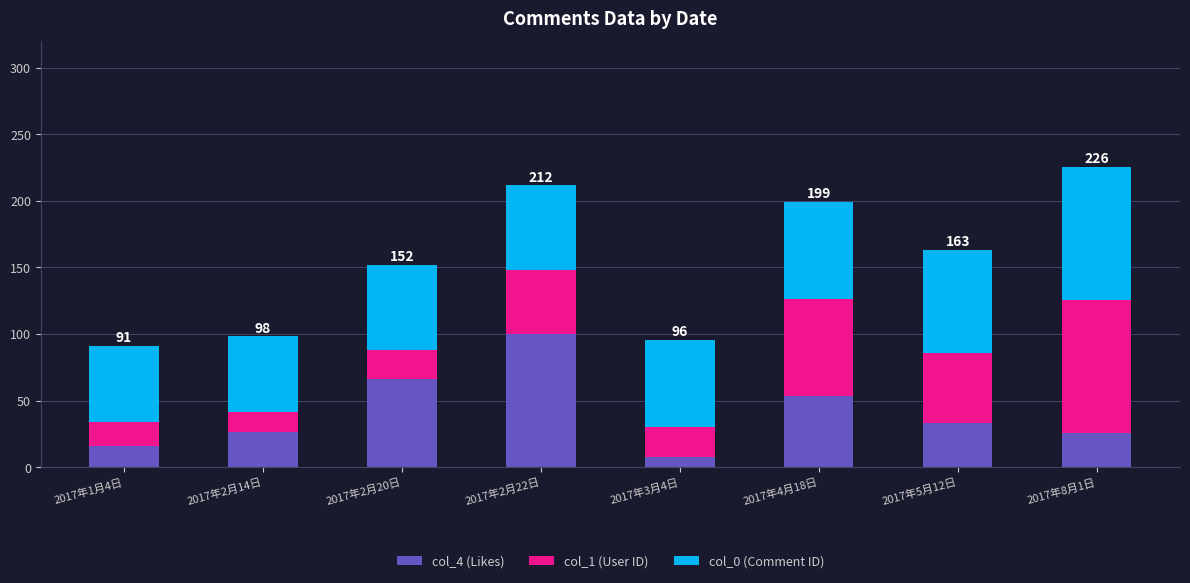

How many bars are there in total?

8